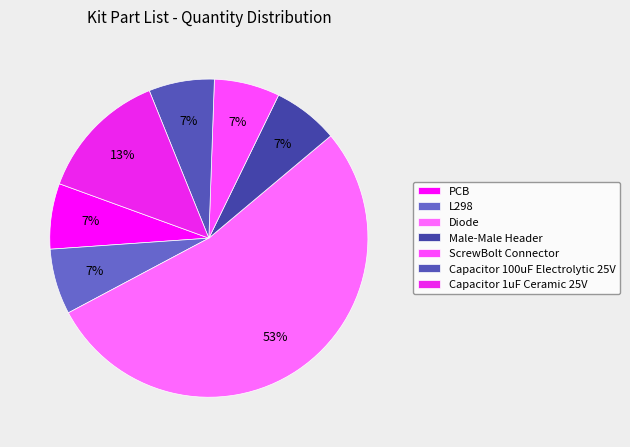

The Capacitor 1uF Ceramic 25V slice represents 8% of the pie. True or false?

False